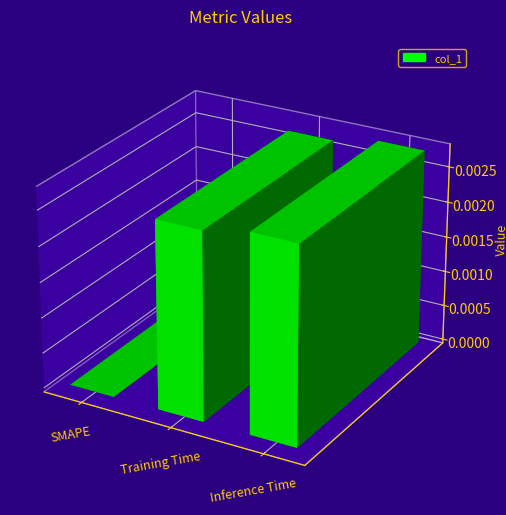

What is the label of the 2nd bar from the right?

Training Time